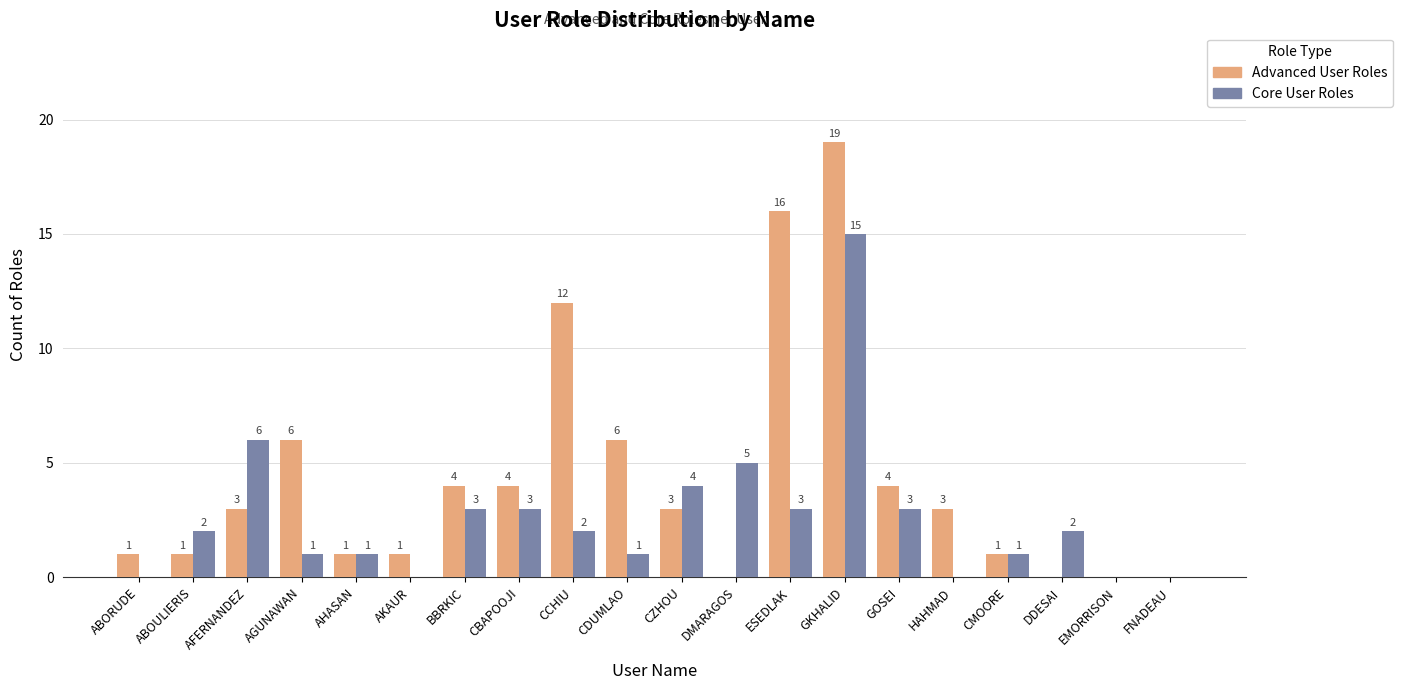

True or false: Core User Roles has a value of 1 at BBRKIC.

False